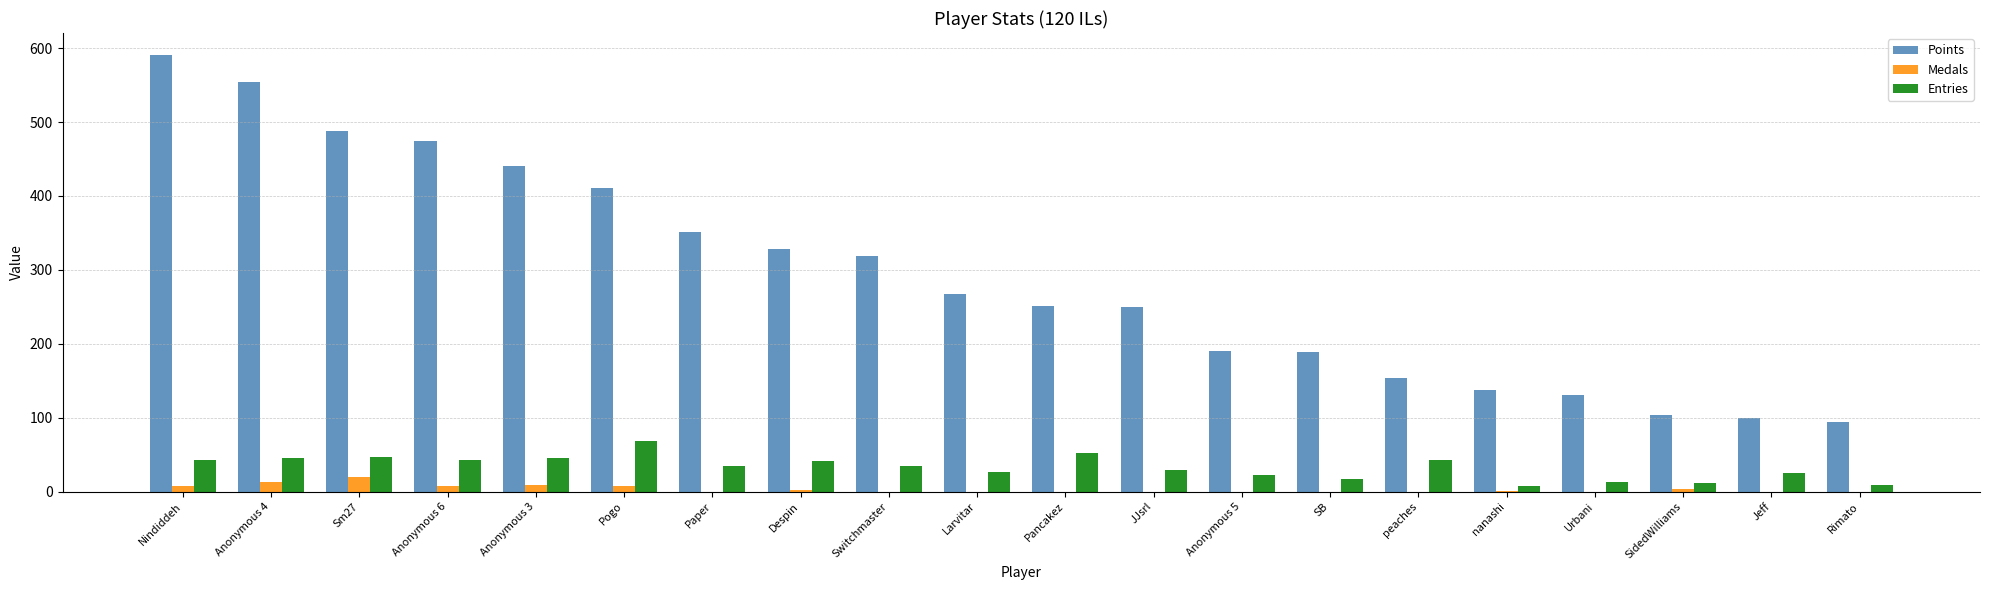

Between Despin and SidedWilliams, which series saw the biggest shift?

Points